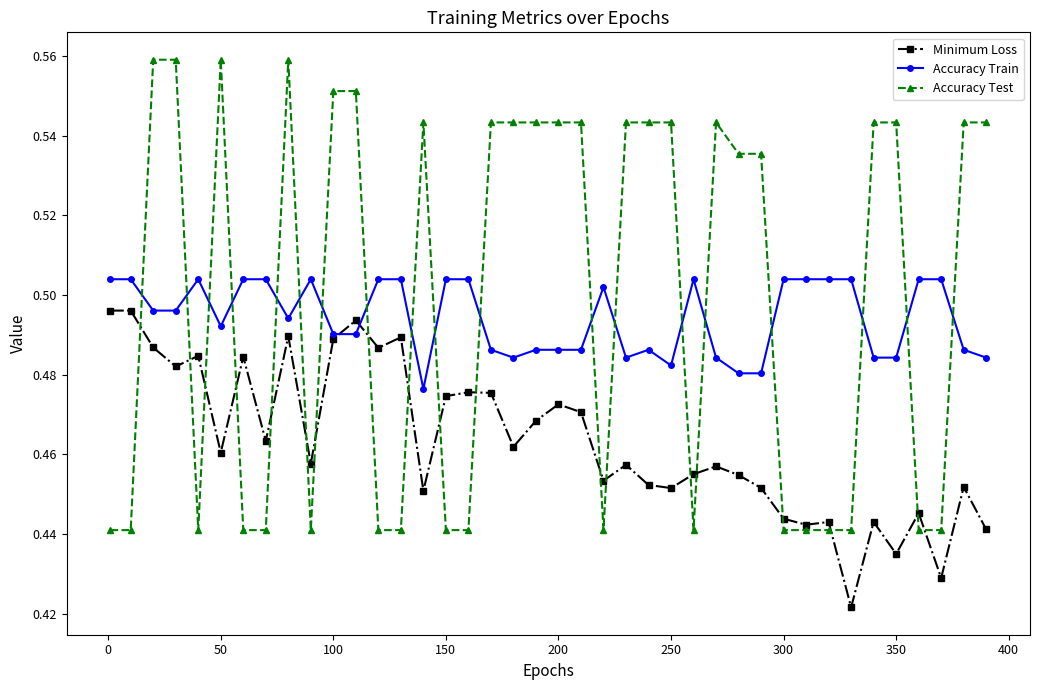

True or false: Accuracy Train has more than 1 points higher than both neighbors.

True